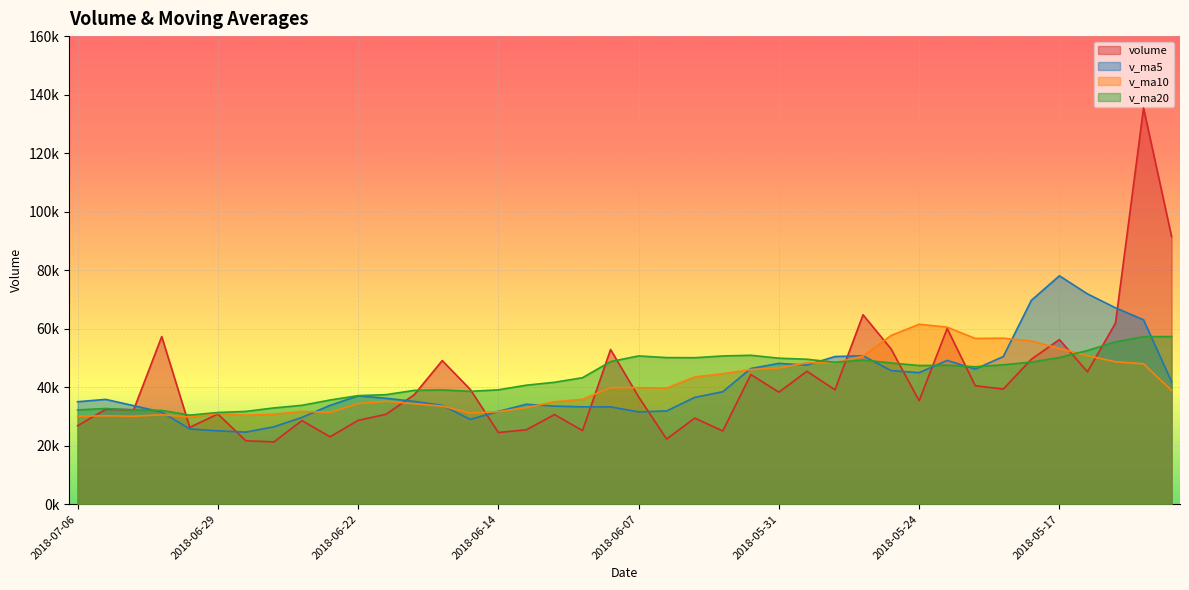

How many intersections are there between v_ma10 and v_ma20?

2